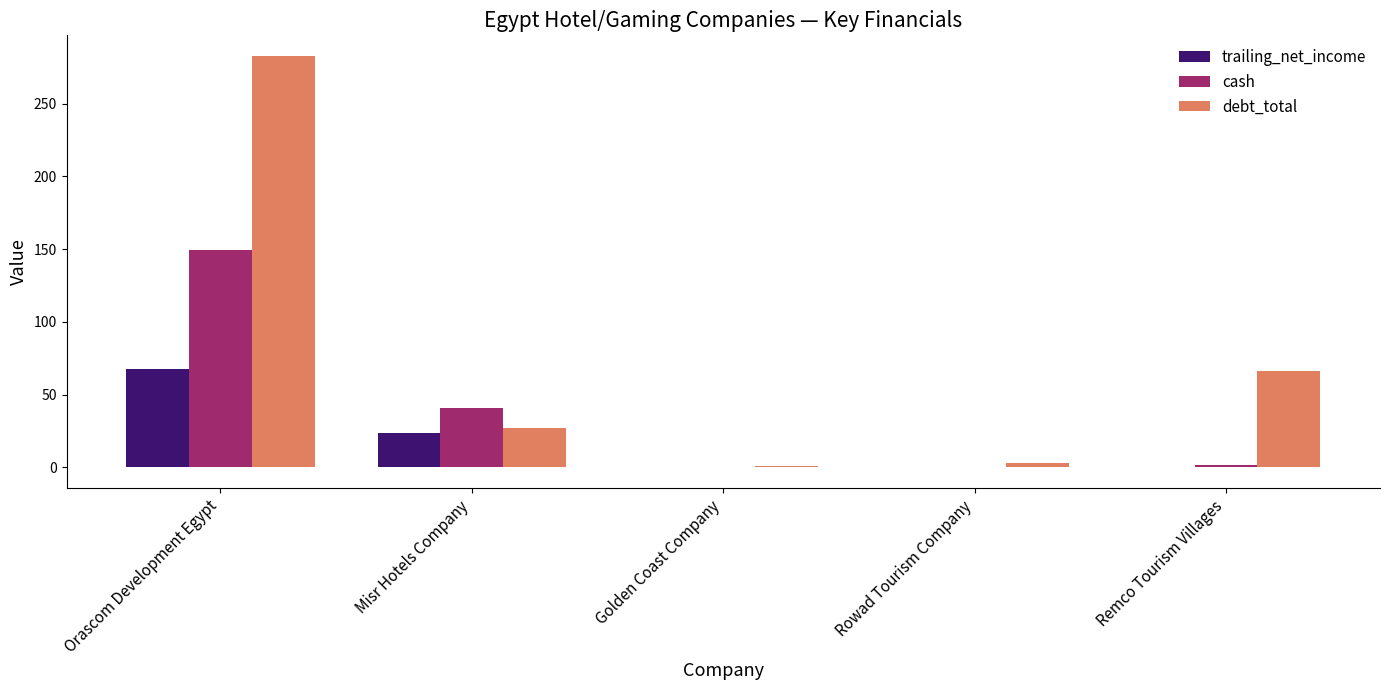

What is the average value of the debt_total series?

76.0